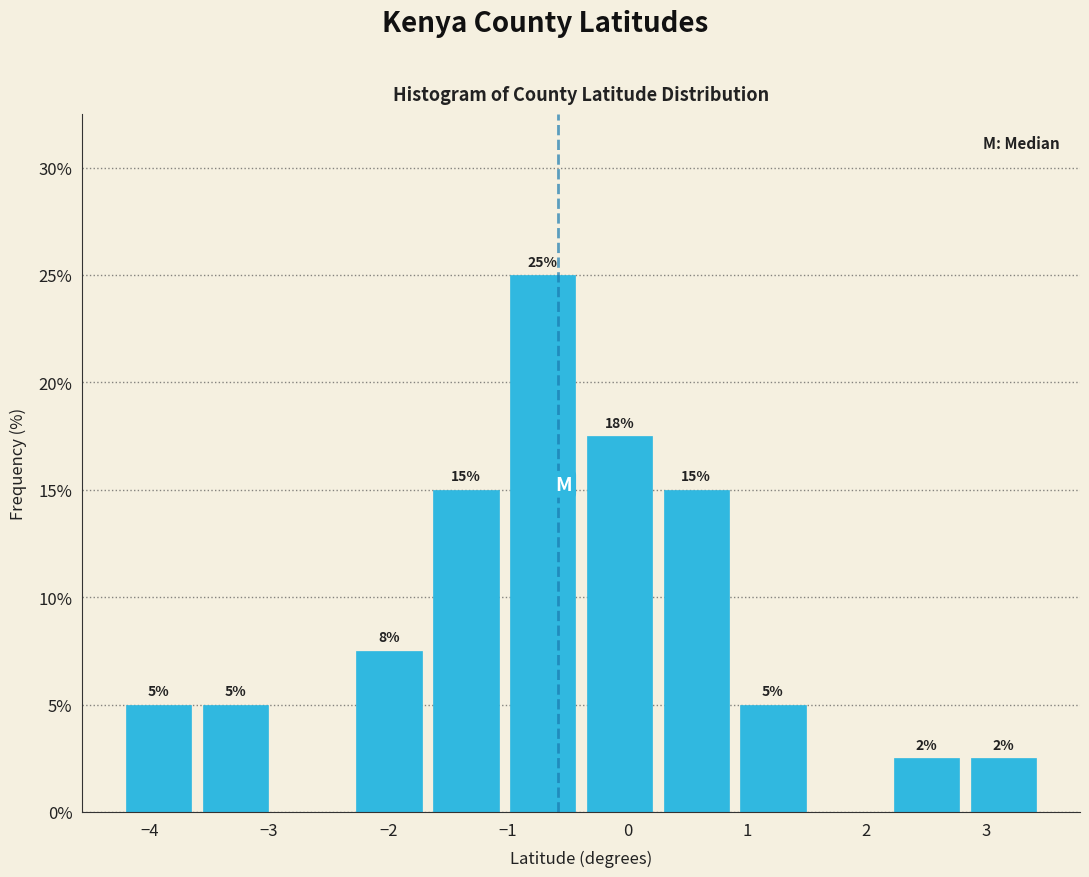

Which range on the x-axis has the tallest bar?

-1.0 to -0.4